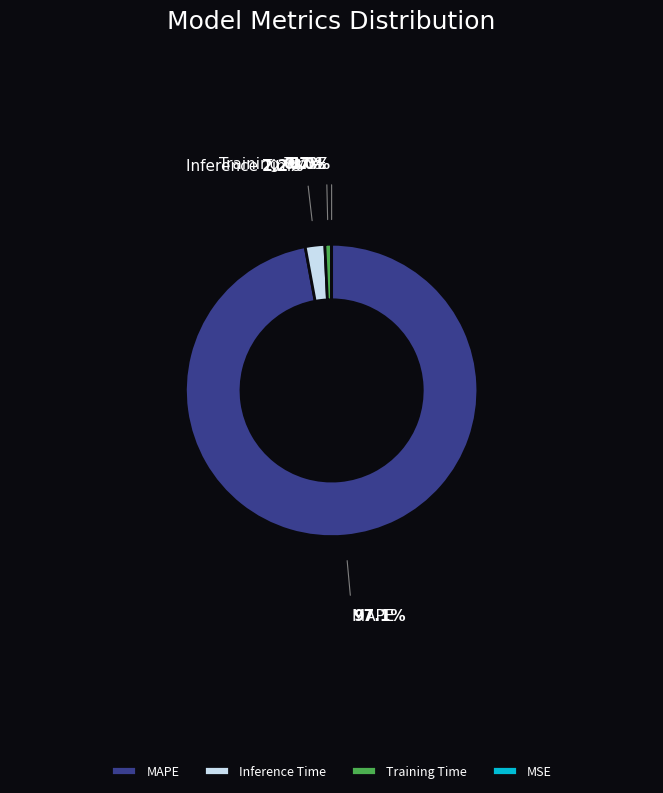

What is the largest slice in the pie chart?

MAPE